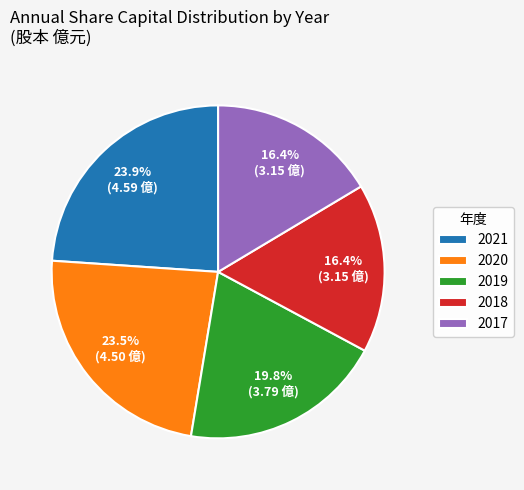

How many slices are in this pie chart?

5